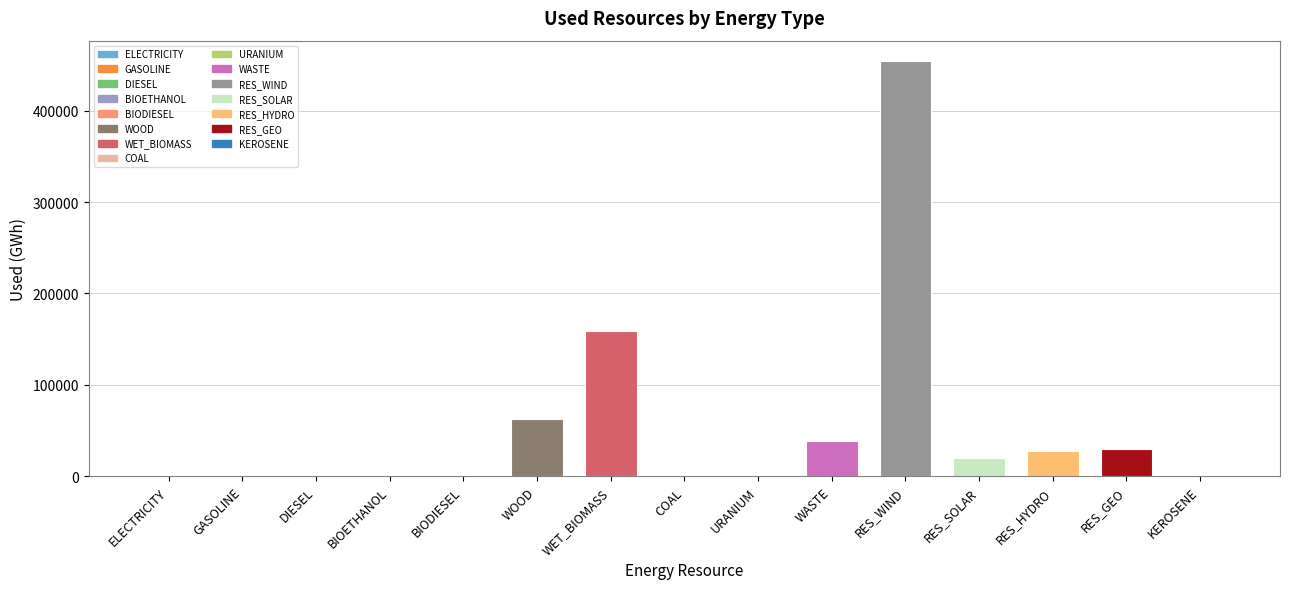

What is the greatest value displayed?

453763.8